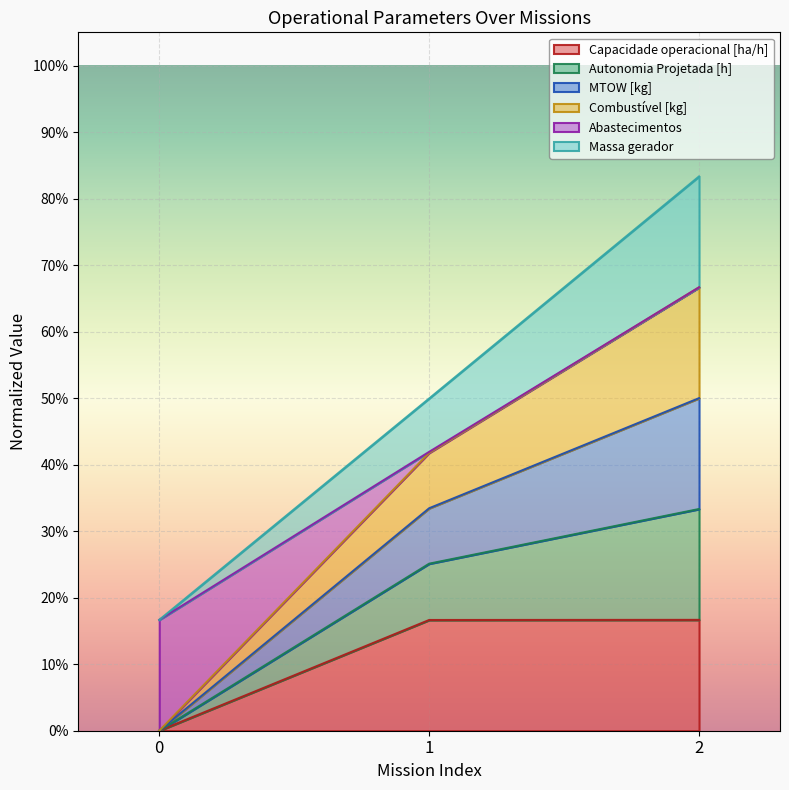

Which series has the largest range (max minus min)?

MTOW [kg]